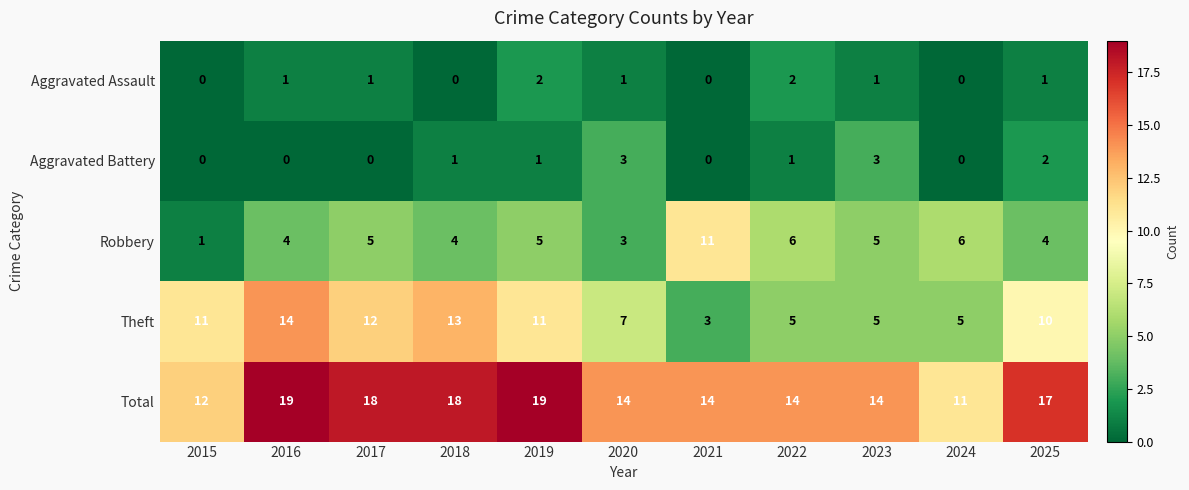

At 2018, list the series in order from largest to smallest.

Total, Theft, Robbery, Aggravated Battery, Aggravated Assault